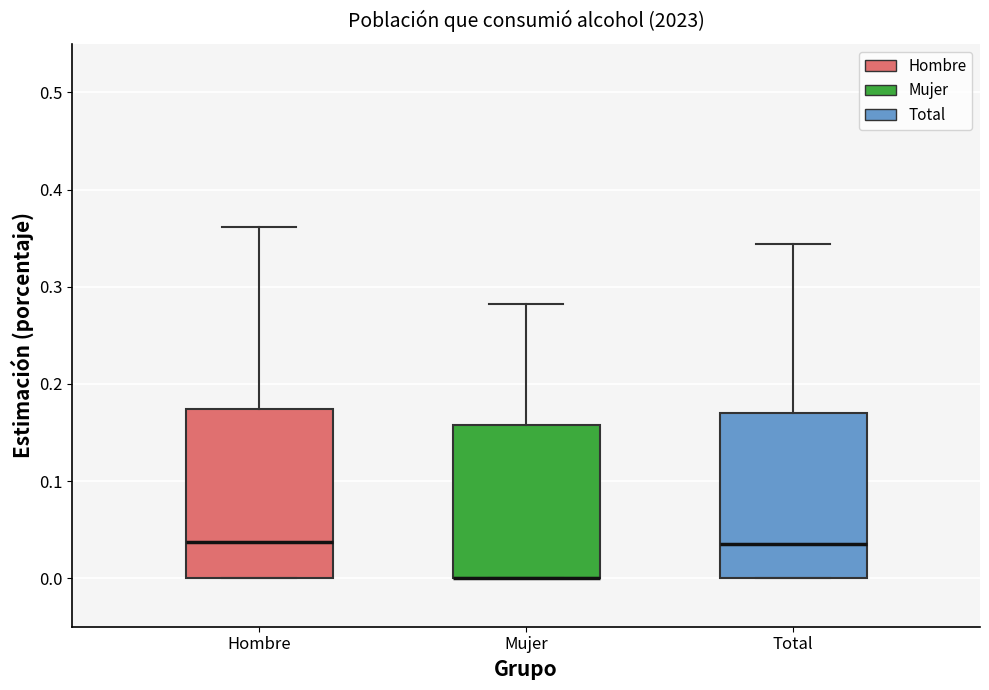

Reading left to right, read every box against the y-axis: the position of its median line, the range the box covers, and the ends of its whiskers. The values are not printed on the chart, so give them approximately, as read against the axis.

Hombre: median 0.04, box 0.00 to 0.17, whiskers 0.00 to 0.36
Mujer: median 0.00 (drawn on the box's lower edge), box 0.00 to 0.16, whiskers 0.00 to 0.28
Total: median 0.04, box 0.00 to 0.17, whiskers 0.00 to 0.34